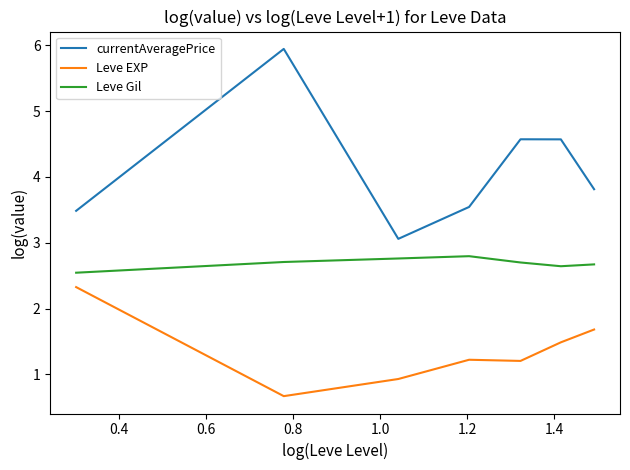

How many lines are shown in the chart?

3